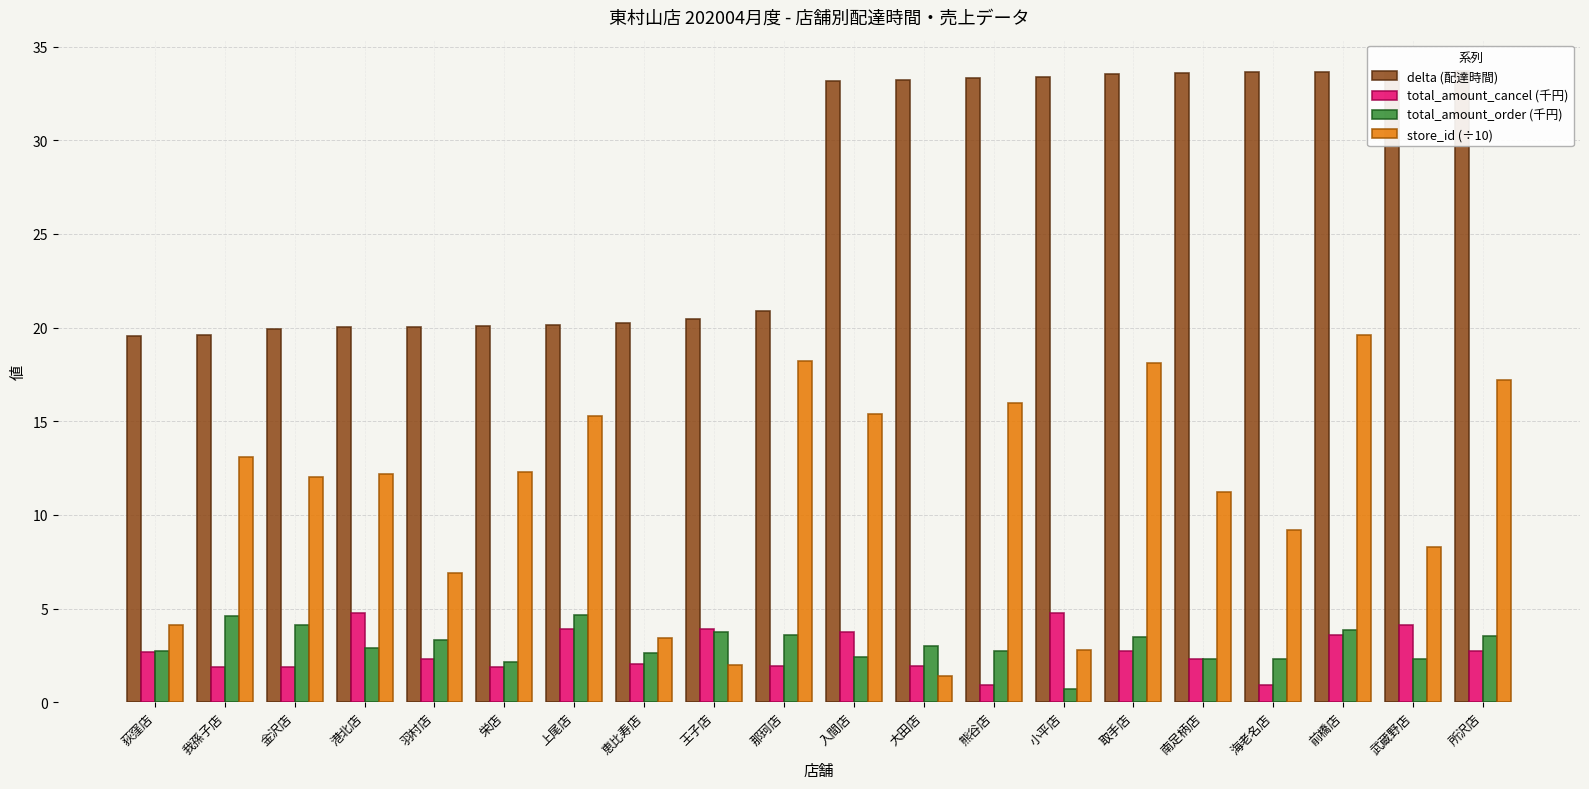

Which category has the highest value across all series?

所沢店